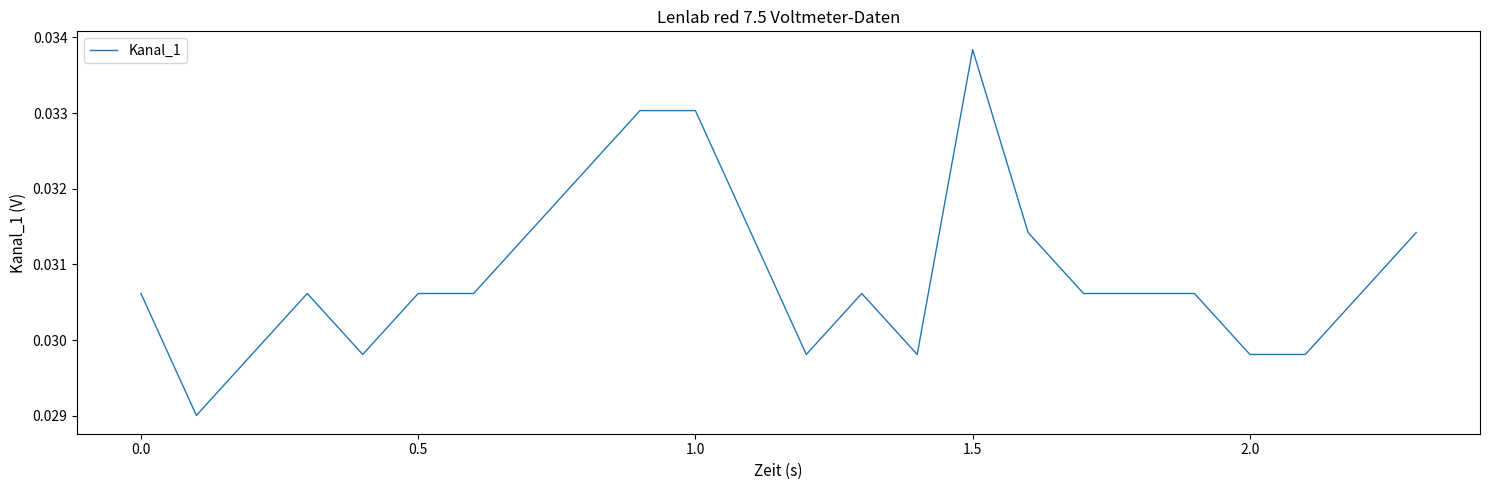

At which category does the chart reach its peak across all series?

1.5